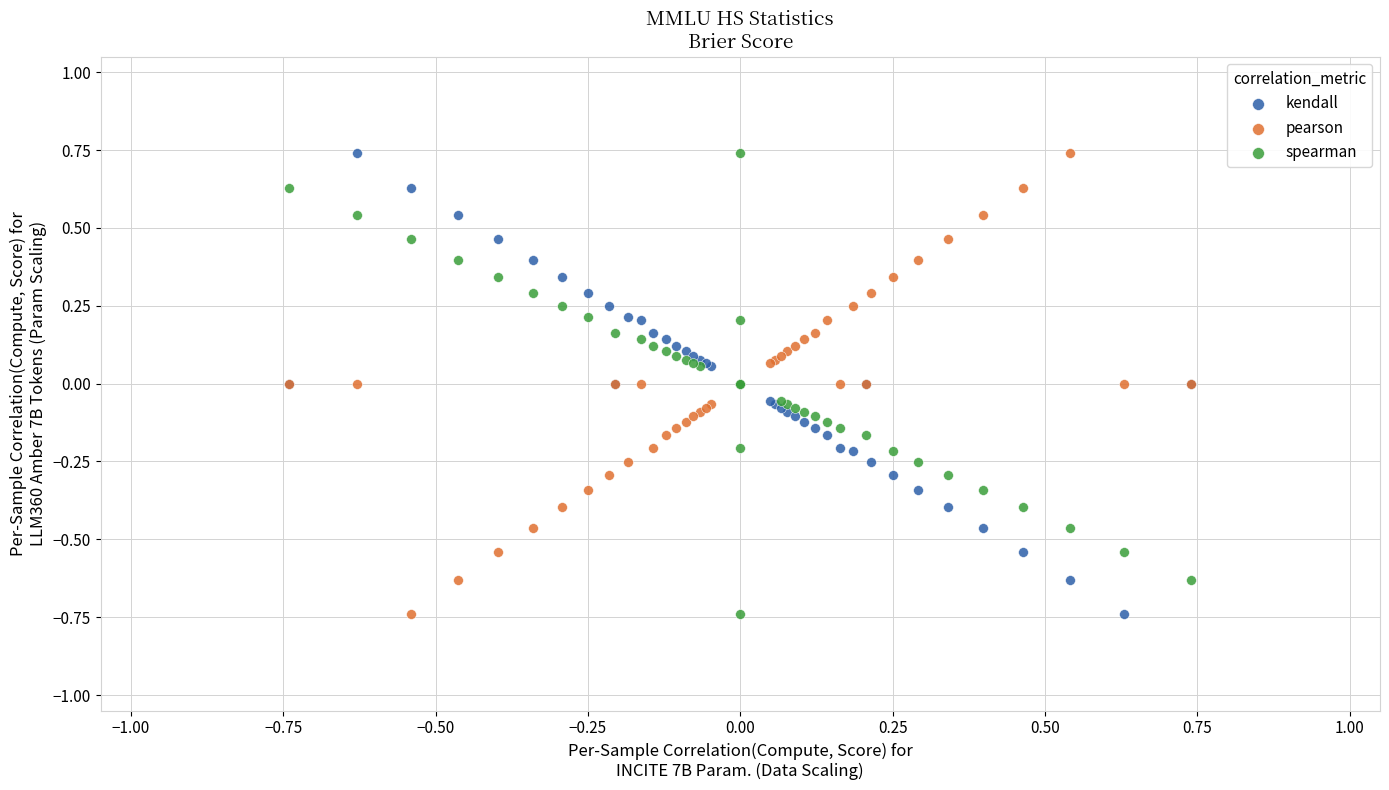

What are all the series names shown in the legend?

kendall, pearson, spearman